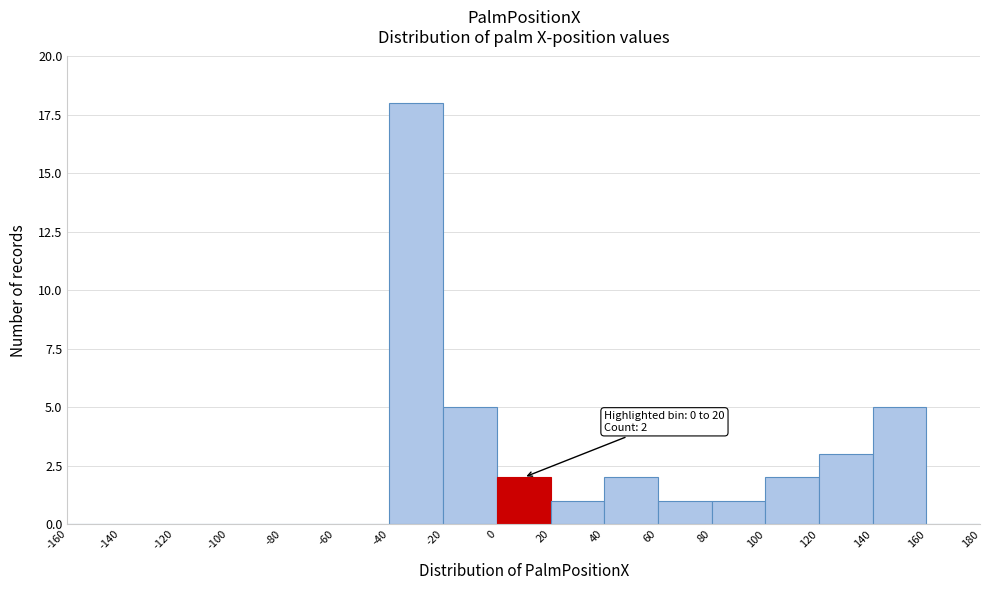

Which range on the x-axis has the tallest bar?

-40 to -20